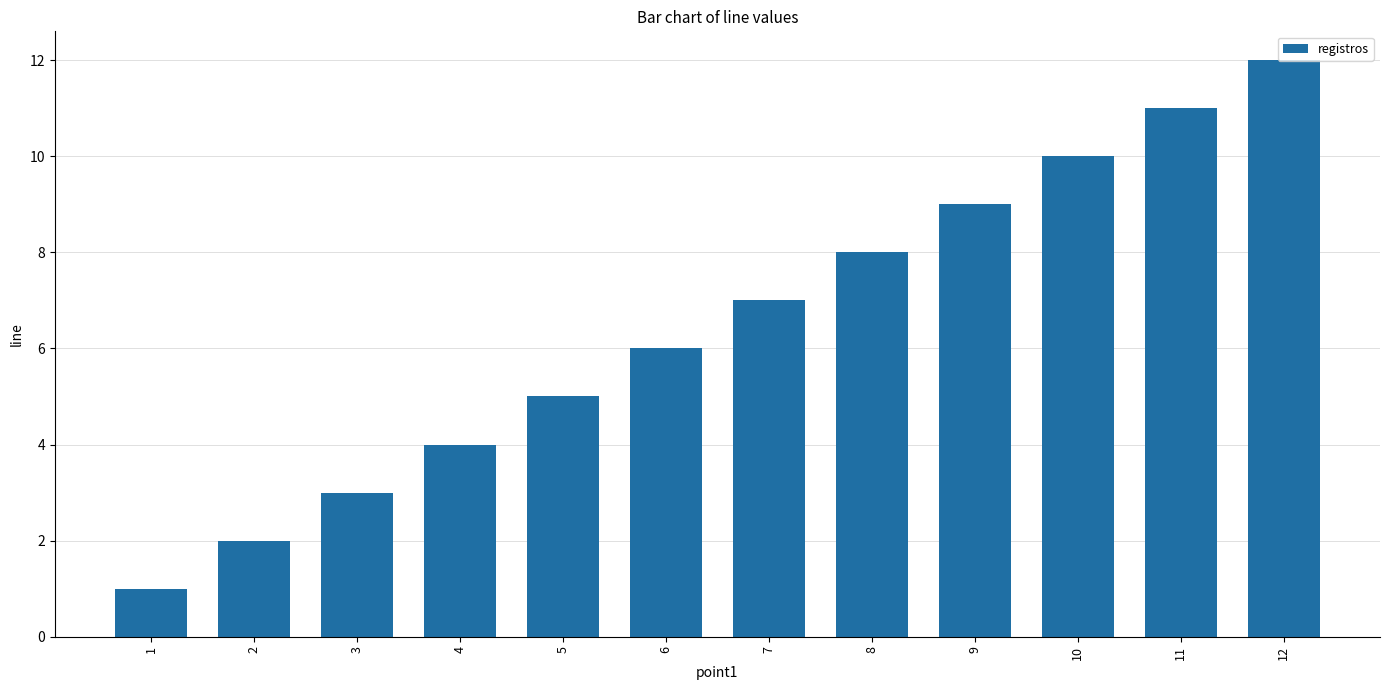

Which category has the highest value across all series?

12